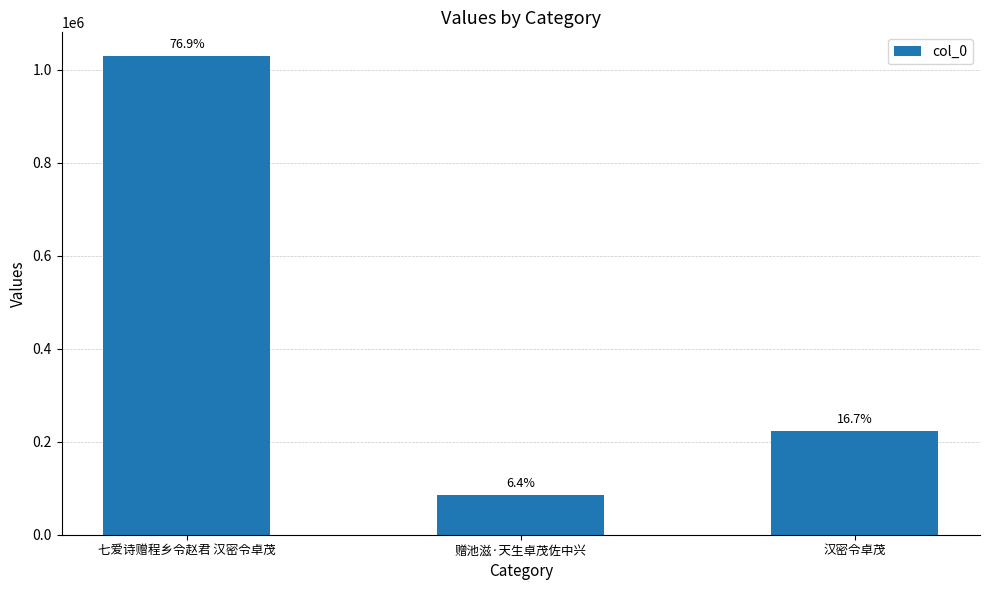

Between 赠池滋·天生卓茂佐中兴 and 汉密令卓茂, which is larger?

汉密令卓茂